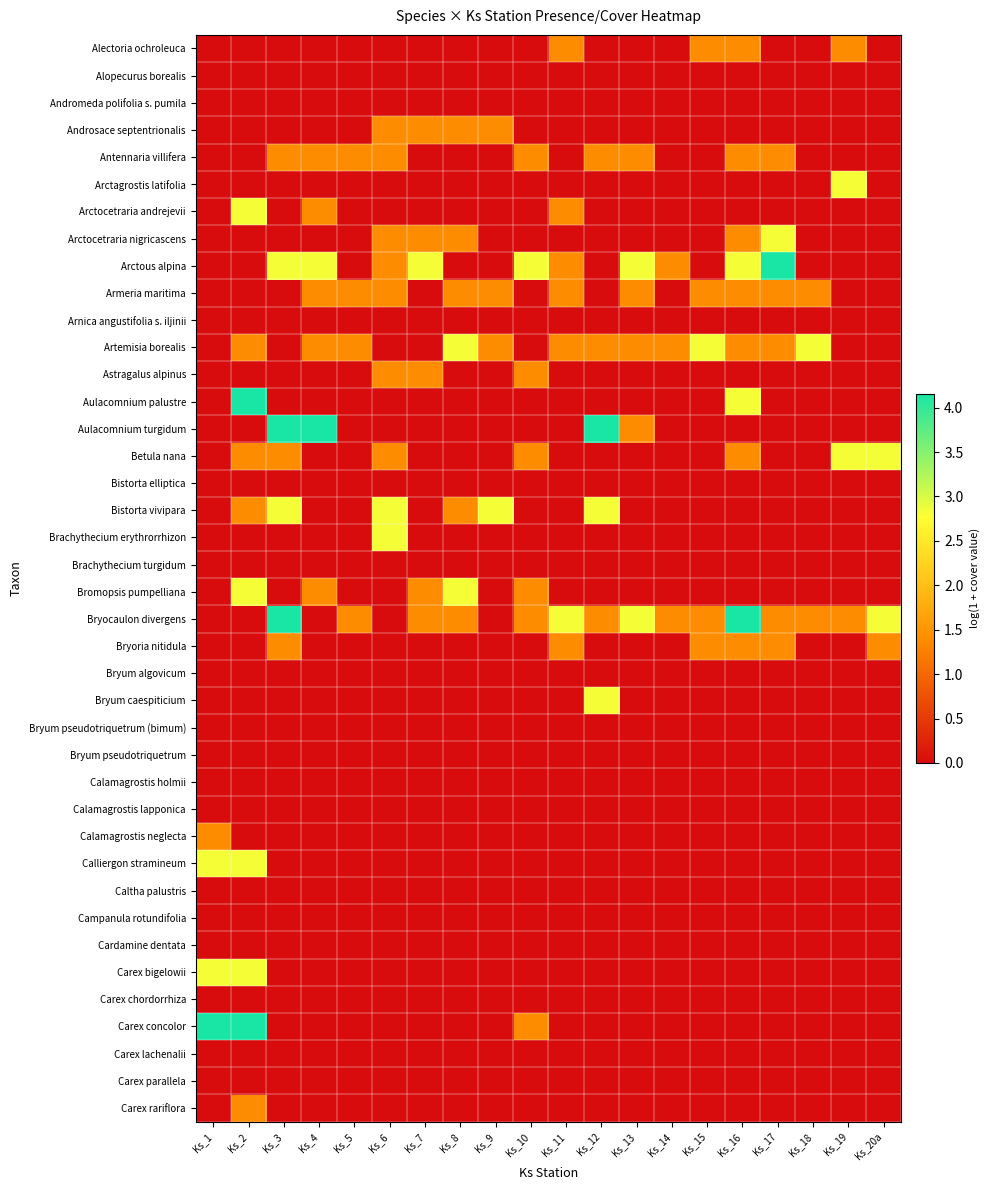

Reading right to left, extract all data points from this chart.

Alectoria ochroleuca: Ks_20a=0.0	Ks_19=1.4	Ks_18=0.0	Ks_17=0.0	Ks_16=1.4	Ks_15=1.4	Ks_14=0.0	Ks_13=0.0	Ks_12=0.0	Ks_11=1.4	Ks_10=0.0	Ks_9=0.0	Ks_8=0.0	Ks_7=0.0	Ks_6=0.0	Ks_5=0.0	Ks_4=0.0	Ks_3=0.0	Ks_2=0.0	Ks_1=0.0
Alopecurus borealis: Ks_20a=0.0	Ks_19=0.0	Ks_18=0.0	Ks_17=0.0	Ks_16=0.0	Ks_15=0.0	Ks_14=0.0	Ks_13=0.0	Ks_12=0.0	Ks_11=0.0	Ks_10=0.0	Ks_9=0.0	Ks_8=0.0	Ks_7=0.0	Ks_6=0.0	Ks_5=0.0	Ks_4=0.0	Ks_3=0.0	Ks_2=0.0	Ks_1=0.0
Andromeda polifolia s. pumila: Ks_20a=0.0	Ks_19=0.0	Ks_18=0.0	Ks_17=0.0	Ks_16=0.0	Ks_15=0.0	Ks_14=0.0	Ks_13=0.0	Ks_12=0.0	Ks_11=0.0	Ks_10=0.0	Ks_9=0.0	Ks_8=0.0	Ks_7=0.0	Ks_6=0.0	Ks_5=0.0	Ks_4=0.0	Ks_3=0.0	Ks_2=0.0	Ks_1=0.0
Androsace septentrionalis: Ks_20a=0.0	Ks_19=0.0	Ks_18=0.0	Ks_17=0.0	Ks_16=0.0	Ks_15=0.0	Ks_14=0.0	Ks_13=0.0	Ks_12=0.0	Ks_11=0.0	Ks_10=0.0	Ks_9=1.4	Ks_8=1.4	Ks_7=1.4	Ks_6=1.4	Ks_5=0.0	Ks_4=0.0	Ks_3=0.0	Ks_2=0.0	Ks_1=0.0
Antennaria villifera: Ks_20a=0.0	Ks_19=0.0	Ks_18=0.0	Ks_17=1.4	Ks_16=1.4	Ks_15=0.0	Ks_14=0.0	Ks_13=1.4	Ks_12=1.4	Ks_11=0.0	Ks_10=1.4	Ks_9=0.0	Ks_8=0.0	Ks_7=0.0	Ks_6=1.4	Ks_5=1.4	Ks_4=1.4	Ks_3=1.4	Ks_2=0.0	Ks_1=0.0
Arctagrostis latifolia: Ks_20a=0.0	Ks_19=2.8	Ks_18=0.0	Ks_17=0.0	Ks_16=0.0	Ks_15=0.0	Ks_14=0.0	Ks_13=0.0	Ks_12=0.0	Ks_11=0.0	Ks_10=0.0	Ks_9=0.0	Ks_8=0.0	Ks_7=0.0	Ks_6=0.0	Ks_5=0.0	Ks_4=0.0	Ks_3=0.0	Ks_2=0.0	Ks_1=0.0
Arctocetraria andrejevii: Ks_20a=0.0	Ks_19=0.0	Ks_18=0.0	Ks_17=0.0	Ks_16=0.0	Ks_15=0.0	Ks_14=0.0	Ks_13=0.0	Ks_12=0.0	Ks_11=1.4	Ks_10=0.0	Ks_9=0.0	Ks_8=0.0	Ks_7=0.0	Ks_6=0.0	Ks_5=0.0	Ks_4=1.4	Ks_3=0.0	Ks_2=2.8	Ks_1=0.0
Arctocetraria nigricascens: Ks_20a=0.0	Ks_19=0.0	Ks_18=0.0	Ks_17=2.8	Ks_16=1.4	Ks_15=0.0	Ks_14=0.0	Ks_13=0.0	Ks_12=0.0	Ks_11=0.0	Ks_10=0.0	Ks_9=0.0	Ks_8=1.4	Ks_7=1.4	Ks_6=1.4	Ks_5=0.0	Ks_4=0.0	Ks_3=0.0	Ks_2=0.0	Ks_1=0.0
Arctous alpina: Ks_20a=0.0	Ks_19=0.0	Ks_18=0.0	Ks_17=4.2	Ks_16=2.8	Ks_15=0.0	Ks_14=1.4	Ks_13=2.8	Ks_12=0.0	Ks_11=1.4	Ks_10=2.8	Ks_9=0.0	Ks_8=0.0	Ks_7=2.8	Ks_6=1.4	Ks_5=0.0	Ks_4=2.8	Ks_3=2.8	Ks_2=0.0	Ks_1=0.0
Armeria maritima: Ks_20a=0.0	Ks_19=0.0	Ks_18=1.4	Ks_17=1.4	Ks_16=1.4	Ks_15=1.4	Ks_14=0.0	Ks_13=1.4	Ks_12=0.0	Ks_11=1.4	Ks_10=0.0	Ks_9=1.4	Ks_8=1.4	Ks_7=0.0	Ks_6=1.4	Ks_5=1.4	Ks_4=1.4	Ks_3=0.0	Ks_2=0.0	Ks_1=0.0
Arnica angustifolia s. iljinii: Ks_20a=0.0	Ks_19=0.0	Ks_18=0.0	Ks_17=0.0	Ks_16=0.0	Ks_15=0.0	Ks_14=0.0	Ks_13=0.0	Ks_12=0.0	Ks_11=0.0	Ks_10=0.0	Ks_9=0.0	Ks_8=0.0	Ks_7=0.0	Ks_6=0.0	Ks_5=0.0	Ks_4=0.0	Ks_3=0.0	Ks_2=0.0	Ks_1=0.0
Artemisia borealis: Ks_20a=0.0	Ks_19=0.0	Ks_18=2.8	Ks_17=1.4	Ks_16=1.4	Ks_15=2.8	Ks_14=1.4	Ks_13=1.4	Ks_12=1.4	Ks_11=1.4	Ks_10=0.0	Ks_9=1.4	Ks_8=2.8	Ks_7=0.0	Ks_6=0.0	Ks_5=1.4	Ks_4=1.4	Ks_3=0.0	Ks_2=1.4	Ks_1=0.0
Astragalus alpinus: Ks_20a=0.0	Ks_19=0.0	Ks_18=0.0	Ks_17=0.0	Ks_16=0.0	Ks_15=0.0	Ks_14=0.0	Ks_13=0.0	Ks_12=0.0	Ks_11=0.0	Ks_10=1.4	Ks_9=0.0	Ks_8=0.0	Ks_7=1.4	Ks_6=1.4	Ks_5=0.0	Ks_4=0.0	Ks_3=0.0	Ks_2=0.0	Ks_1=0.0
Aulacomnium palustre: Ks_20a=0.0	Ks_19=0.0	Ks_18=0.0	Ks_17=0.0	Ks_16=2.8	Ks_15=0.0	Ks_14=0.0	Ks_13=0.0	Ks_12=0.0	Ks_11=0.0	Ks_10=0.0	Ks_9=0.0	Ks_8=0.0	Ks_7=0.0	Ks_6=0.0	Ks_5=0.0	Ks_4=0.0	Ks_3=0.0	Ks_2=4.2	Ks_1=0.0
Aulacomnium turgidum: Ks_20a=0.0	Ks_19=0.0	Ks_18=0.0	Ks_17=0.0	Ks_16=0.0	Ks_15=0.0	Ks_14=0.0	Ks_13=1.4	Ks_12=4.2	Ks_11=0.0	Ks_10=0.0	Ks_9=0.0	Ks_8=0.0	Ks_7=0.0	Ks_6=0.0	Ks_5=0.0	Ks_4=4.2	Ks_3=4.2	Ks_2=0.0	Ks_1=0.0
Betula nana: Ks_20a=2.8	Ks_19=2.8	Ks_18=0.0	Ks_17=0.0	Ks_16=1.4	Ks_15=0.0	Ks_14=0.0	Ks_13=0.0	Ks_12=0.0	Ks_11=0.0	Ks_10=1.4	Ks_9=0.0	Ks_8=0.0	Ks_7=0.0	Ks_6=1.4	Ks_5=0.0	Ks_4=0.0	Ks_3=1.4	Ks_2=1.4	Ks_1=0.0
Bistorta elliptica: Ks_20a=0.0	Ks_19=0.0	Ks_18=0.0	Ks_17=0.0	Ks_16=0.0	Ks_15=0.0	Ks_14=0.0	Ks_13=0.0	Ks_12=0.0	Ks_11=0.0	Ks_10=0.0	Ks_9=0.0	Ks_8=0.0	Ks_7=0.0	Ks_6=0.0	Ks_5=0.0	Ks_4=0.0	Ks_3=0.0	Ks_2=0.0	Ks_1=0.0
Bistorta vivipara: Ks_20a=0.0	Ks_19=0.0	Ks_18=0.0	Ks_17=0.0	Ks_16=0.0	Ks_15=0.0	Ks_14=0.0	Ks_13=0.0	Ks_12=2.8	Ks_11=0.0	Ks_10=0.0	Ks_9=2.8	Ks_8=1.4	Ks_7=0.0	Ks_6=2.8	Ks_5=0.0	Ks_4=0.0	Ks_3=2.8	Ks_2=1.4	Ks_1=0.0
Brachythecium erythrorrhizon: Ks_20a=0.0	Ks_19=0.0	Ks_18=0.0	Ks_17=0.0	Ks_16=0.0	Ks_15=0.0	Ks_14=0.0	Ks_13=0.0	Ks_12=0.0	Ks_11=0.0	Ks_10=0.0	Ks_9=0.0	Ks_8=0.0	Ks_7=0.0	Ks_6=2.8	Ks_5=0.0	Ks_4=0.0	Ks_3=0.0	Ks_2=0.0	Ks_1=0.0
Brachythecium turgidum: Ks_20a=0.0	Ks_19=0.0	Ks_18=0.0	Ks_17=0.0	Ks_16=0.0	Ks_15=0.0	Ks_14=0.0	Ks_13=0.0	Ks_12=0.0	Ks_11=0.0	Ks_10=0.0	Ks_9=0.0	Ks_8=0.0	Ks_7=0.0	Ks_6=0.0	Ks_5=0.0	Ks_4=0.0	Ks_3=0.0	Ks_2=0.0	Ks_1=0.0
Bromopsis pumpelliana: Ks_20a=0.0	Ks_19=0.0	Ks_18=0.0	Ks_17=0.0	Ks_16=0.0	Ks_15=0.0	Ks_14=0.0	Ks_13=0.0	Ks_12=0.0	Ks_11=0.0	Ks_10=1.4	Ks_9=0.0	Ks_8=2.8	Ks_7=1.4	Ks_6=0.0	Ks_5=0.0	Ks_4=1.4	Ks_3=0.0	Ks_2=2.8	Ks_1=0.0
Bryocaulon divergens: Ks_20a=2.8	Ks_19=1.4	Ks_18=1.4	Ks_17=1.4	Ks_16=4.2	Ks_15=1.4	Ks_14=1.4	Ks_13=2.8	Ks_12=1.4	Ks_11=2.8	Ks_10=1.4	Ks_9=0.0	Ks_8=1.4	Ks_7=1.4	Ks_6=0.0	Ks_5=1.4	Ks_4=0.0	Ks_3=4.2	Ks_2=0.0	Ks_1=0.0
Bryoria nitidula: Ks_20a=1.4	Ks_19=0.0	Ks_18=0.0	Ks_17=1.4	Ks_16=1.4	Ks_15=1.4	Ks_14=0.0	Ks_13=0.0	Ks_12=0.0	Ks_11=1.4	Ks_10=0.0	Ks_9=0.0	Ks_8=0.0	Ks_7=0.0	Ks_6=0.0	Ks_5=0.0	Ks_4=0.0	Ks_3=1.4	Ks_2=0.0	Ks_1=0.0
Bryum algovicum: Ks_20a=0.0	Ks_19=0.0	Ks_18=0.0	Ks_17=0.0	Ks_16=0.0	Ks_15=0.0	Ks_14=0.0	Ks_13=0.0	Ks_12=0.0	Ks_11=0.0	Ks_10=0.0	Ks_9=0.0	Ks_8=0.0	Ks_7=0.0	Ks_6=0.0	Ks_5=0.0	Ks_4=0.0	Ks_3=0.0	Ks_2=0.0	Ks_1=0.0
Bryum caespiticium: Ks_20a=0.0	Ks_19=0.0	Ks_18=0.0	Ks_17=0.0	Ks_16=0.0	Ks_15=0.0	Ks_14=0.0	Ks_13=0.0	Ks_12=2.8	Ks_11=0.0	Ks_10=0.0	Ks_9=0.0	Ks_8=0.0	Ks_7=0.0	Ks_6=0.0	Ks_5=0.0	Ks_4=0.0	Ks_3=0.0	Ks_2=0.0	Ks_1=0.0
Bryum pseudotriquetrum (bimum): Ks_20a=0.0	Ks_19=0.0	Ks_18=0.0	Ks_17=0.0	Ks_16=0.0	Ks_15=0.0	Ks_14=0.0	Ks_13=0.0	Ks_12=0.0	Ks_11=0.0	Ks_10=0.0	Ks_9=0.0	Ks_8=0.0	Ks_7=0.0	Ks_6=0.0	Ks_5=0.0	Ks_4=0.0	Ks_3=0.0	Ks_2=0.0	Ks_1=0.0
Bryum pseudotriquetrum: Ks_20a=0.0	Ks_19=0.0	Ks_18=0.0	Ks_17=0.0	Ks_16=0.0	Ks_15=0.0	Ks_14=0.0	Ks_13=0.0	Ks_12=0.0	Ks_11=0.0	Ks_10=0.0	Ks_9=0.0	Ks_8=0.0	Ks_7=0.0	Ks_6=0.0	Ks_5=0.0	Ks_4=0.0	Ks_3=0.0	Ks_2=0.0	Ks_1=0.0
Calamagrostis holmii: Ks_20a=0.0	Ks_19=0.0	Ks_18=0.0	Ks_17=0.0	Ks_16=0.0	Ks_15=0.0	Ks_14=0.0	Ks_13=0.0	Ks_12=0.0	Ks_11=0.0	Ks_10=0.0	Ks_9=0.0	Ks_8=0.0	Ks_7=0.0	Ks_6=0.0	Ks_5=0.0	Ks_4=0.0	Ks_3=0.0	Ks_2=0.0	Ks_1=0.0
Calamagrostis lapponica: Ks_20a=0.0	Ks_19=0.0	Ks_18=0.0	Ks_17=0.0	Ks_16=0.0	Ks_15=0.0	Ks_14=0.0	Ks_13=0.0	Ks_12=0.0	Ks_11=0.0	Ks_10=0.0	Ks_9=0.0	Ks_8=0.0	Ks_7=0.0	Ks_6=0.0	Ks_5=0.0	Ks_4=0.0	Ks_3=0.0	Ks_2=0.0	Ks_1=0.0
Calamagrostis neglecta: Ks_20a=0.0	Ks_19=0.0	Ks_18=0.0	Ks_17=0.0	Ks_16=0.0	Ks_15=0.0	Ks_14=0.0	Ks_13=0.0	Ks_12=0.0	Ks_11=0.0	Ks_10=0.0	Ks_9=0.0	Ks_8=0.0	Ks_7=0.0	Ks_6=0.0	Ks_5=0.0	Ks_4=0.0	Ks_3=0.0	Ks_2=0.0	Ks_1=1.4
Calliergon stramineum: Ks_20a=0.0	Ks_19=0.0	Ks_18=0.0	Ks_17=0.0	Ks_16=0.0	Ks_15=0.0	Ks_14=0.0	Ks_13=0.0	Ks_12=0.0	Ks_11=0.0	Ks_10=0.0	Ks_9=0.0	Ks_8=0.0	Ks_7=0.0	Ks_6=0.0	Ks_5=0.0	Ks_4=0.0	Ks_3=0.0	Ks_2=2.8	Ks_1=2.8
Caltha palustris: Ks_20a=0.0	Ks_19=0.0	Ks_18=0.0	Ks_17=0.0	Ks_16=0.0	Ks_15=0.0	Ks_14=0.0	Ks_13=0.0	Ks_12=0.0	Ks_11=0.0	Ks_10=0.0	Ks_9=0.0	Ks_8=0.0	Ks_7=0.0	Ks_6=0.0	Ks_5=0.0	Ks_4=0.0	Ks_3=0.0	Ks_2=0.0	Ks_1=0.0
Campanula rotundifolia: Ks_20a=0.0	Ks_19=0.0	Ks_18=0.0	Ks_17=0.0	Ks_16=0.0	Ks_15=0.0	Ks_14=0.0	Ks_13=0.0	Ks_12=0.0	Ks_11=0.0	Ks_10=0.0	Ks_9=0.0	Ks_8=0.0	Ks_7=0.0	Ks_6=0.0	Ks_5=0.0	Ks_4=0.0	Ks_3=0.0	Ks_2=0.0	Ks_1=0.0
Cardamine dentata: Ks_20a=0.0	Ks_19=0.0	Ks_18=0.0	Ks_17=0.0	Ks_16=0.0	Ks_15=0.0	Ks_14=0.0	Ks_13=0.0	Ks_12=0.0	Ks_11=0.0	Ks_10=0.0	Ks_9=0.0	Ks_8=0.0	Ks_7=0.0	Ks_6=0.0	Ks_5=0.0	Ks_4=0.0	Ks_3=0.0	Ks_2=0.0	Ks_1=0.0
Carex bigelowii: Ks_20a=0.0	Ks_19=0.0	Ks_18=0.0	Ks_17=0.0	Ks_16=0.0	Ks_15=0.0	Ks_14=0.0	Ks_13=0.0	Ks_12=0.0	Ks_11=0.0	Ks_10=0.0	Ks_9=0.0	Ks_8=0.0	Ks_7=0.0	Ks_6=0.0	Ks_5=0.0	Ks_4=0.0	Ks_3=0.0	Ks_2=2.8	Ks_1=2.8
Carex chordorrhiza: Ks_20a=0.0	Ks_19=0.0	Ks_18=0.0	Ks_17=0.0	Ks_16=0.0	Ks_15=0.0	Ks_14=0.0	Ks_13=0.0	Ks_12=0.0	Ks_11=0.0	Ks_10=0.0	Ks_9=0.0	Ks_8=0.0	Ks_7=0.0	Ks_6=0.0	Ks_5=0.0	Ks_4=0.0	Ks_3=0.0	Ks_2=0.0	Ks_1=0.0
Carex concolor: Ks_20a=0.0	Ks_19=0.0	Ks_18=0.0	Ks_17=0.0	Ks_16=0.0	Ks_15=0.0	Ks_14=0.0	Ks_13=0.0	Ks_12=0.0	Ks_11=0.0	Ks_10=1.4	Ks_9=0.0	Ks_8=0.0	Ks_7=0.0	Ks_6=0.0	Ks_5=0.0	Ks_4=0.0	Ks_3=0.0	Ks_2=4.2	Ks_1=4.2
Carex lachenalii: Ks_20a=0.0	Ks_19=0.0	Ks_18=0.0	Ks_17=0.0	Ks_16=0.0	Ks_15=0.0	Ks_14=0.0	Ks_13=0.0	Ks_12=0.0	Ks_11=0.0	Ks_10=0.0	Ks_9=0.0	Ks_8=0.0	Ks_7=0.0	Ks_6=0.0	Ks_5=0.0	Ks_4=0.0	Ks_3=0.0	Ks_2=0.0	Ks_1=0.0
Carex parallela: Ks_20a=0.0	Ks_19=0.0	Ks_18=0.0	Ks_17=0.0	Ks_16=0.0	Ks_15=0.0	Ks_14=0.0	Ks_13=0.0	Ks_12=0.0	Ks_11=0.0	Ks_10=0.0	Ks_9=0.0	Ks_8=0.0	Ks_7=0.0	Ks_6=0.0	Ks_5=0.0	Ks_4=0.0	Ks_3=0.0	Ks_2=0.0	Ks_1=0.0
Carex rariflora: Ks_20a=0.0	Ks_19=0.0	Ks_18=0.0	Ks_17=0.0	Ks_16=0.0	Ks_15=0.0	Ks_14=0.0	Ks_13=0.0	Ks_12=0.0	Ks_11=0.0	Ks_10=0.0	Ks_9=0.0	Ks_8=0.0	Ks_7=0.0	Ks_6=0.0	Ks_5=0.0	Ks_4=0.0	Ks_3=0.0	Ks_2=1.4	Ks_1=0.0